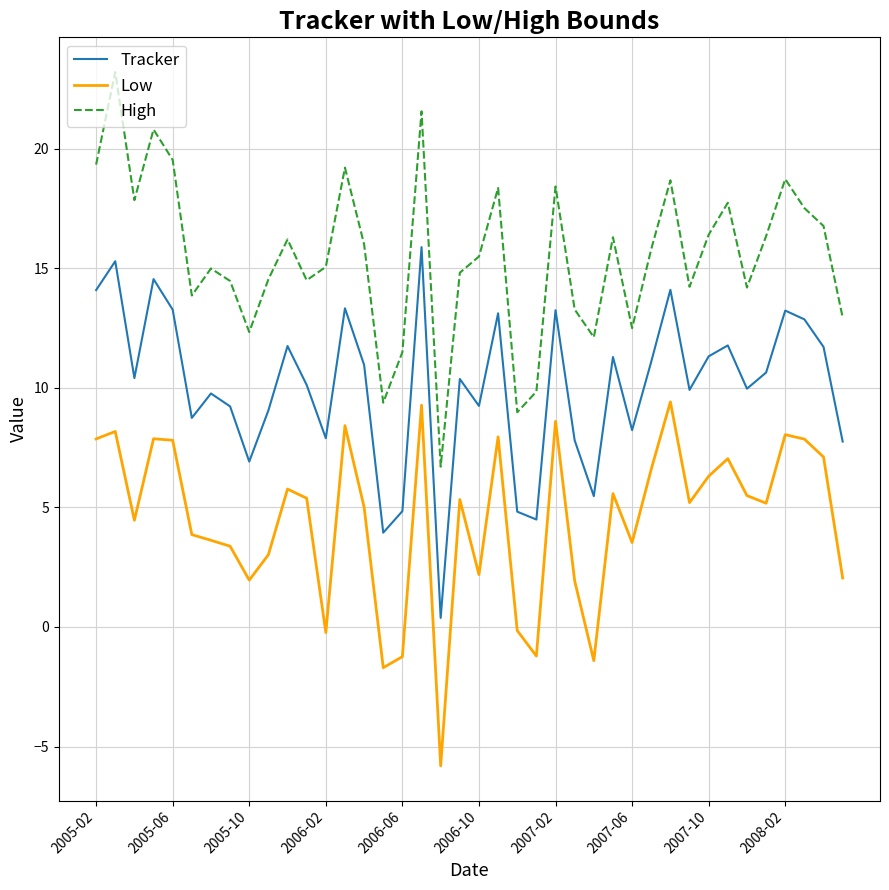

What is the difference between the maximum and second lowest values in the Low series?

11.1